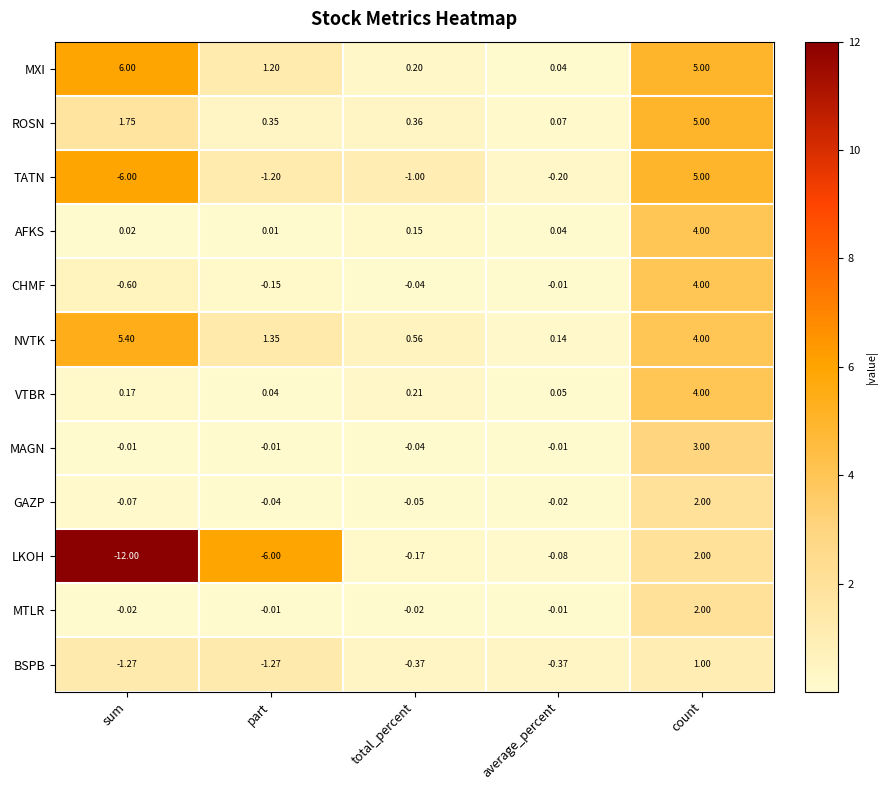

Which series has the widest spread of values?

LKOH